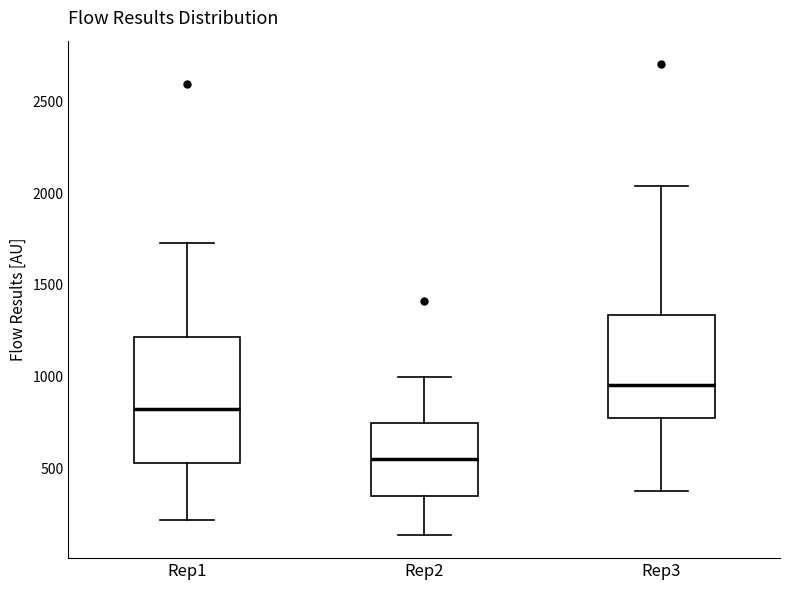

Where does the lower whisker of the box for Rep1 end on the y-axis? The values are not printed on the chart, so give them approximately, as read against the axis.

200